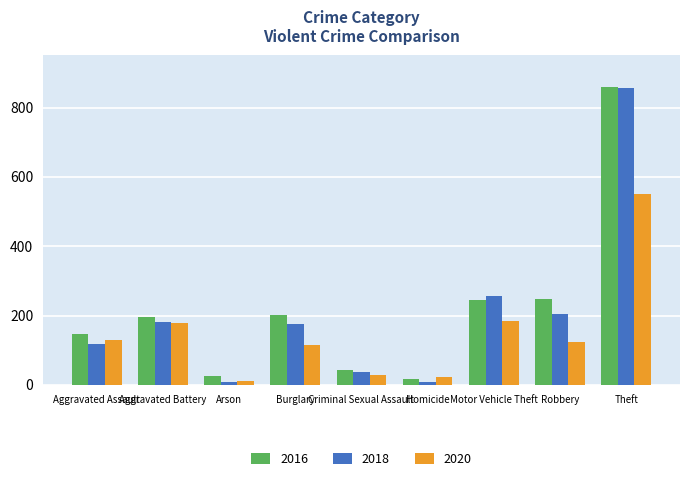

Is it true that 2018 equals 176 at Burglary?

True